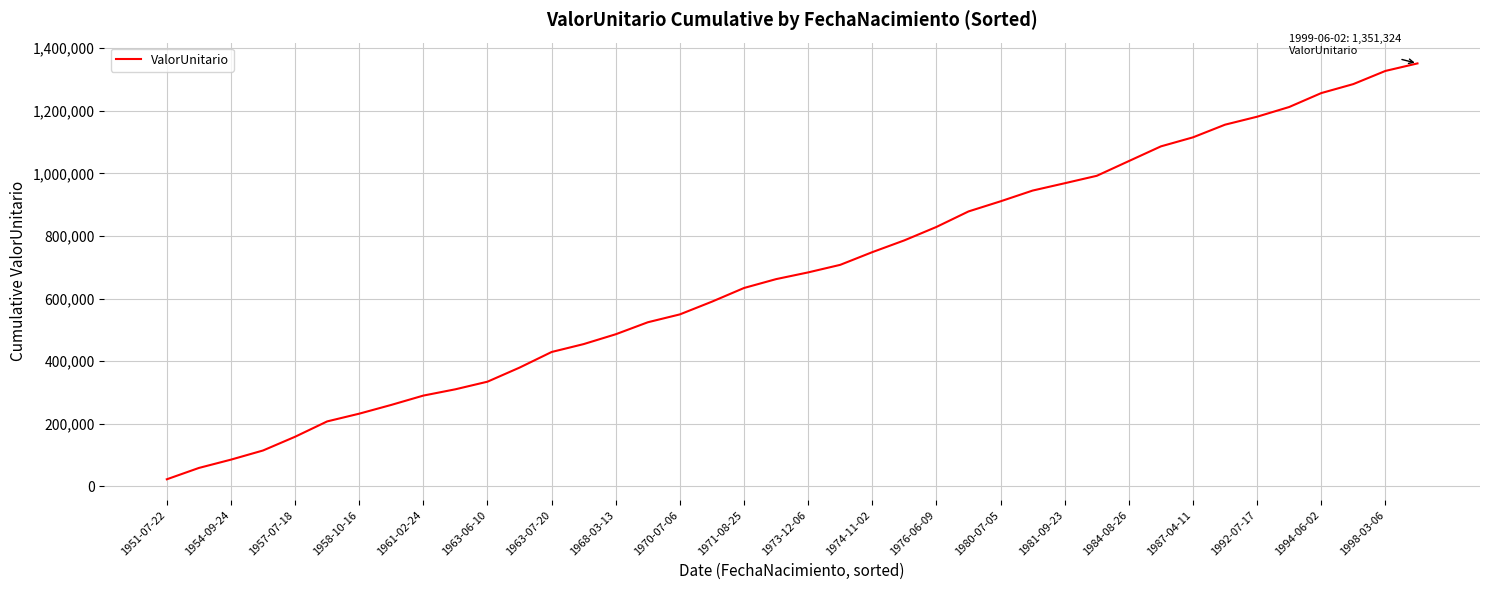

True or false: the data has more than 0 interior local peaks.

False